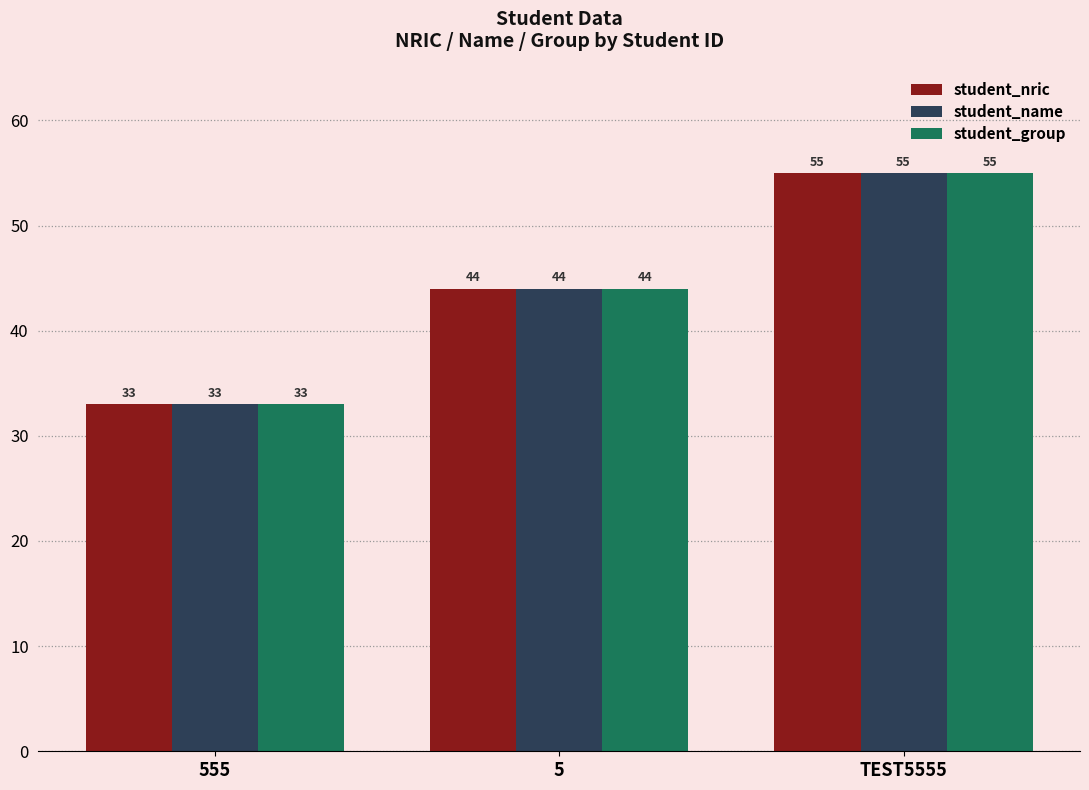

How many values in the student_name series are below 44?

1